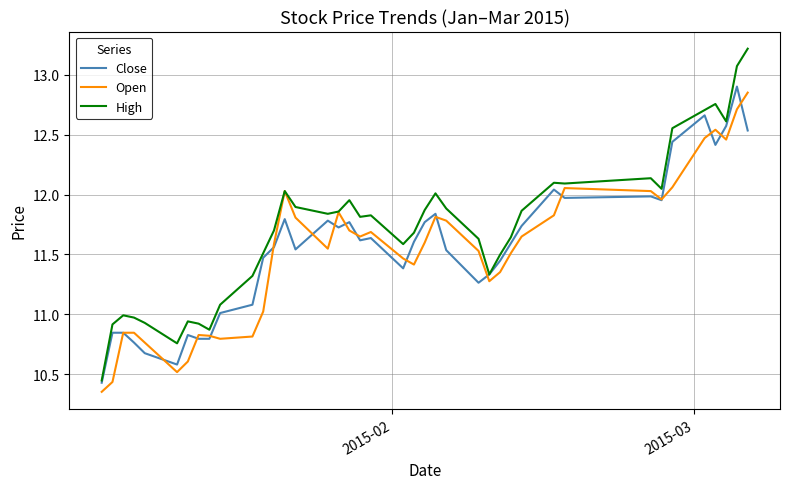

True or false: Close has more than 0 interior local peaks.

True